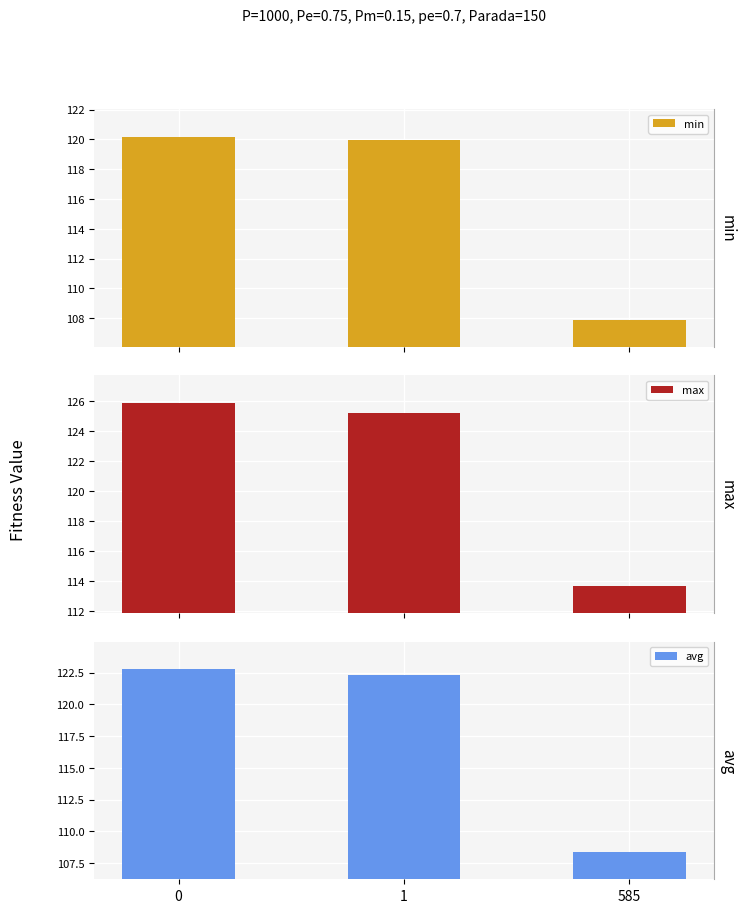

Reading right to left, list all the values displayed in this chart.

min: 107.9	120.0	120.2
max: 113.7	125.2	125.9
avg: 108.4	122.3	122.8